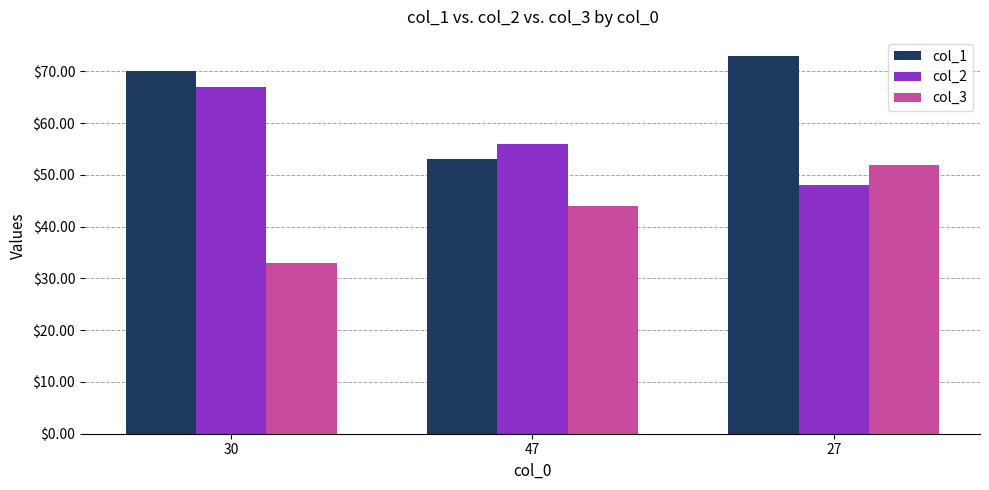

Reading left to right, extract all data points from this chart.

col_1: 30=70	47=53	27=73
col_2: 30=67	47=56	27=48
col_3: 30=33	47=44	27=52